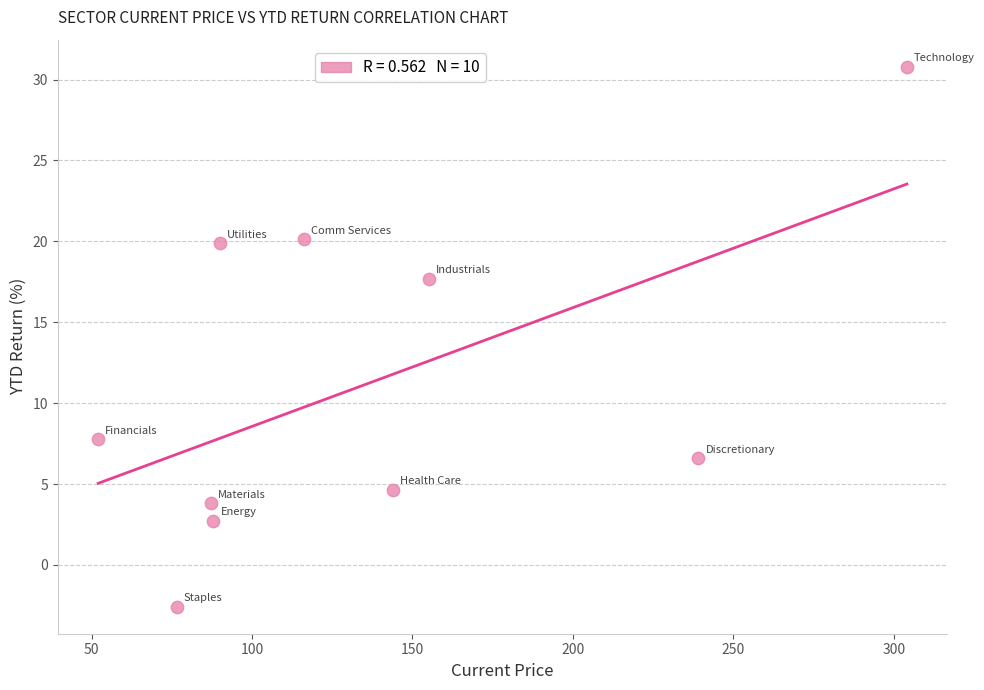

What Y value in the scatter plot is closest to 14?

17.7